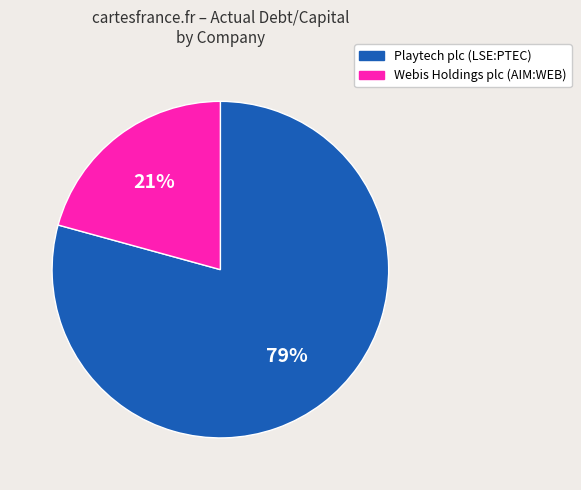

Rank the categories by value from lowest to highest.

Webis Holdings plc (AIM:WEB), Playtech plc (LSE:PTEC)